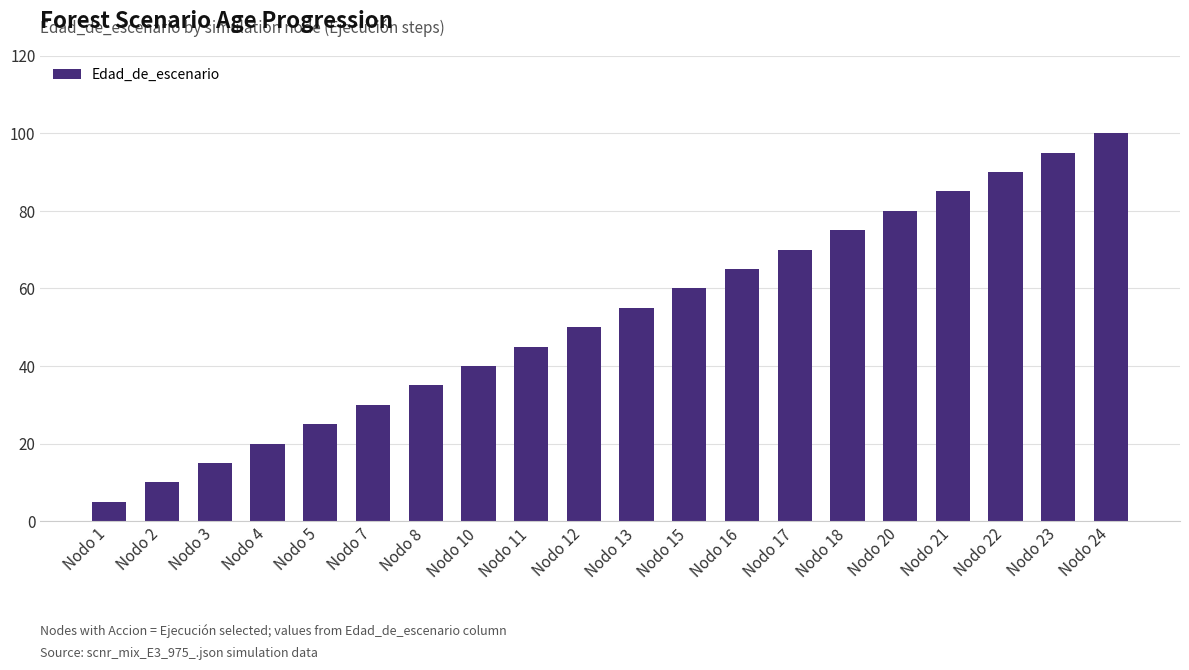

Rank the categories by value from highest to lowest.

Nodo 24, Nodo 23, Nodo 22, Nodo 21, Nodo 20, Nodo 18, Nodo 17, Nodo 16, Nodo 15, Nodo 13, Nodo 12, Nodo 11, Nodo 10, Nodo 8, Nodo 7, Nodo 5, Nodo 4, Nodo 3, Nodo 2, Nodo 1